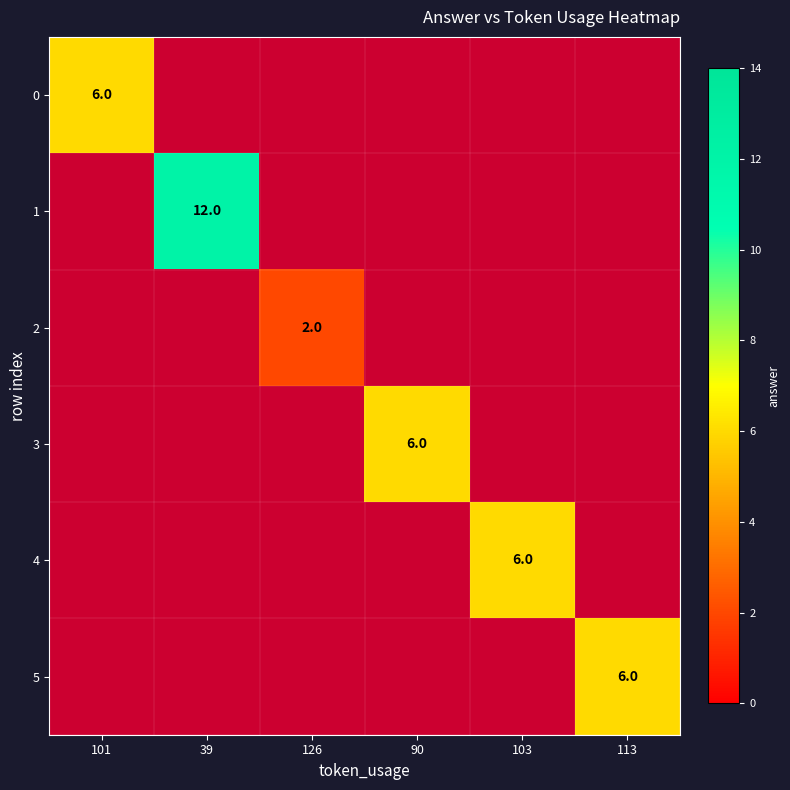

The value of 1 at 39 is 12. True or false?

True